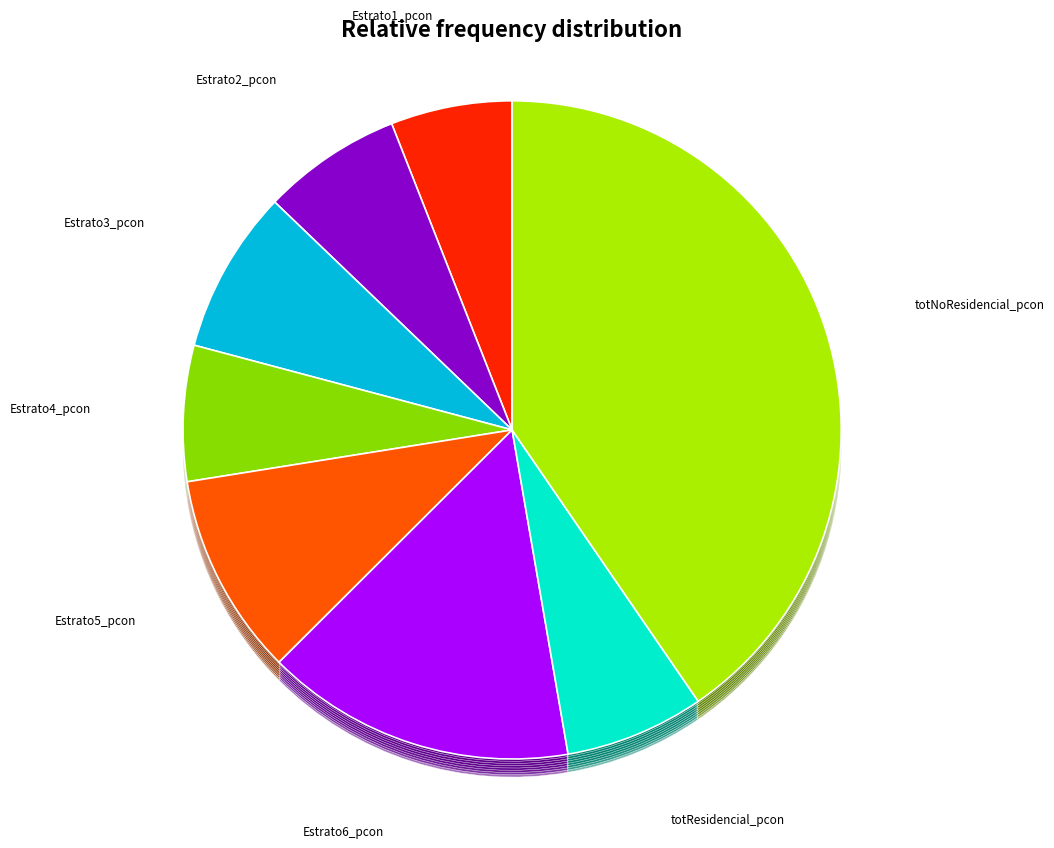

How many segments does this pie chart have?

8